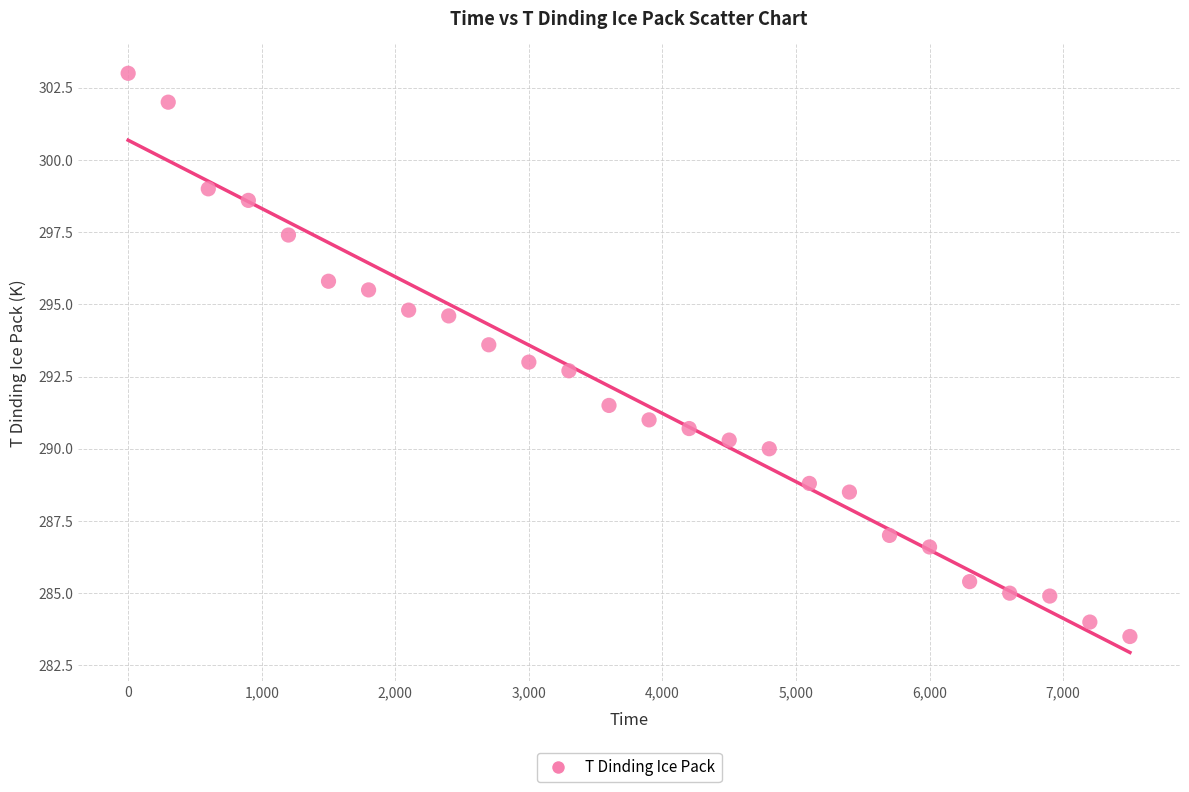

What is the range of X values (max minus min)?

7500.0